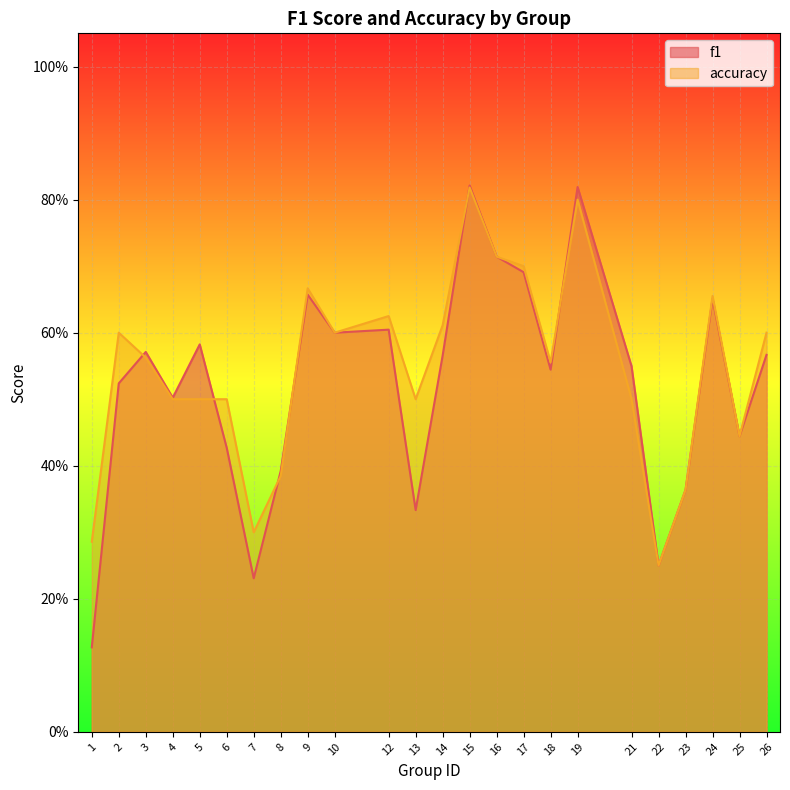

Rank the series by their average value, from lowest to highest.

f1, accuracy